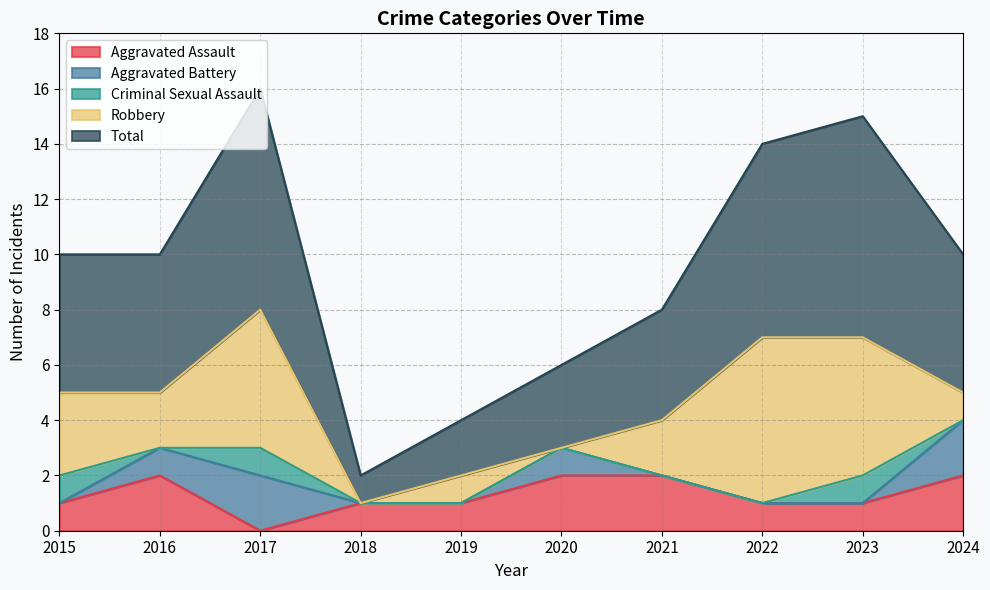

At 2016, list the series in order from largest to smallest.

Total, Aggravated Assault, Robbery, Aggravated Battery, Criminal Sexual Assault